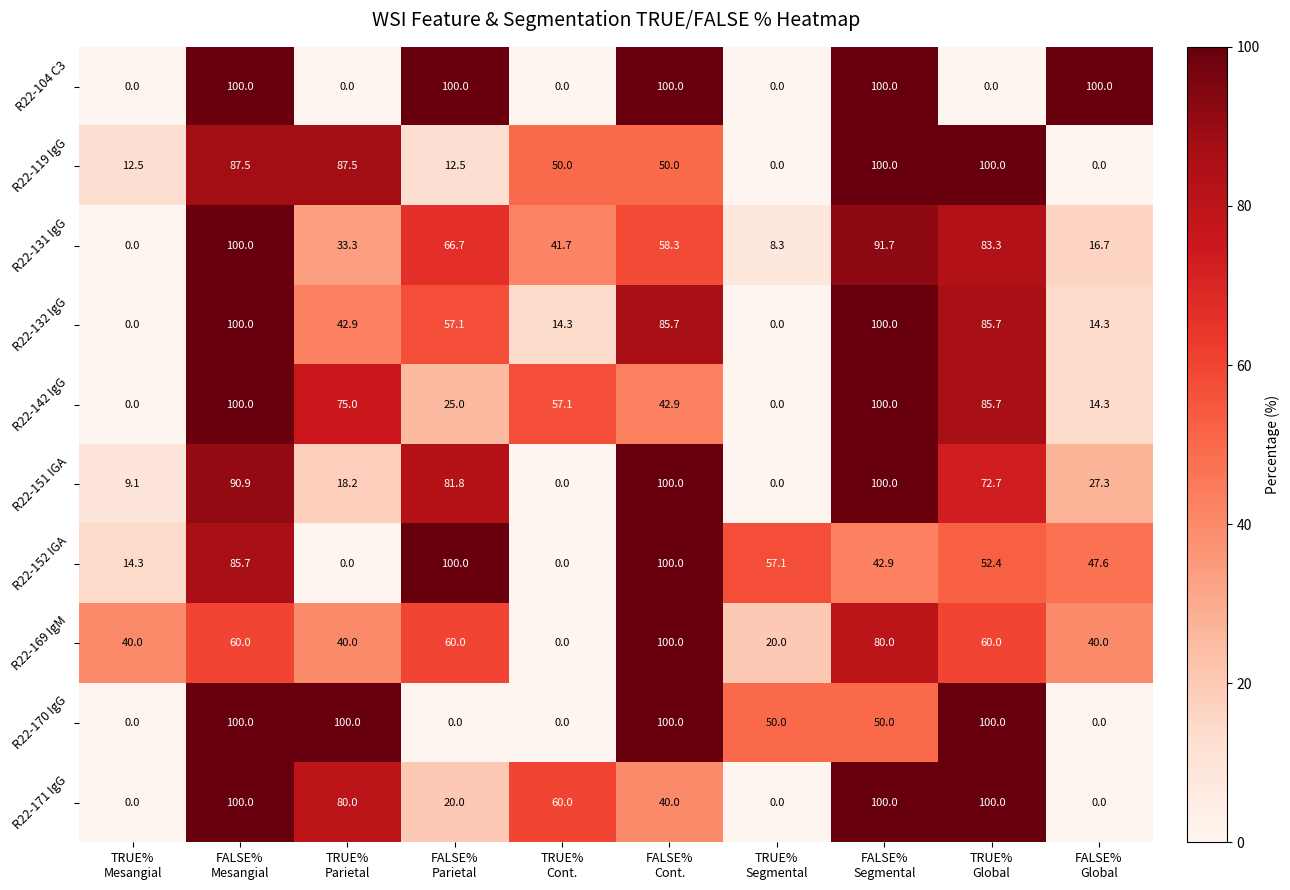

What is the greatest value displayed?

100.0